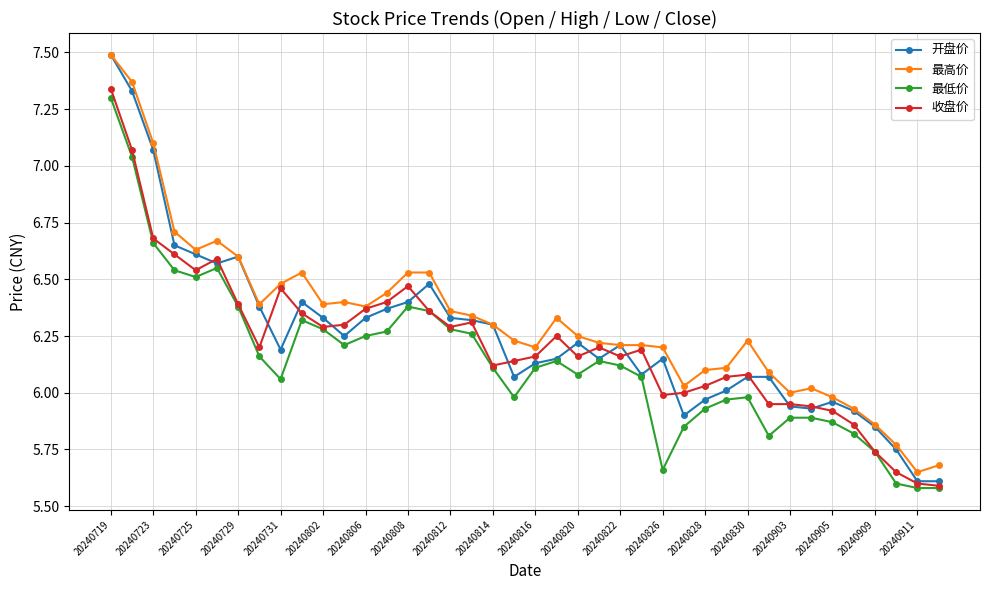

True or false: 最高价 and 最低价 cross at least once.

False